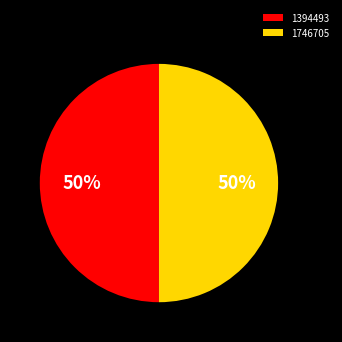

Combined, do 1746705 and 1394493 account for over 50%?

Yes